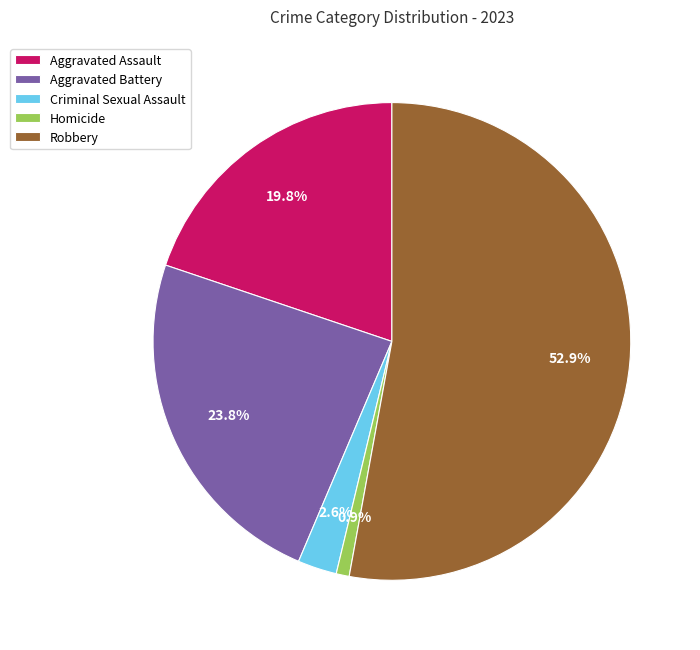

To the nearest percent, what is the difference between the Homicide and Criminal Sexual Assault slice percentages?

2%